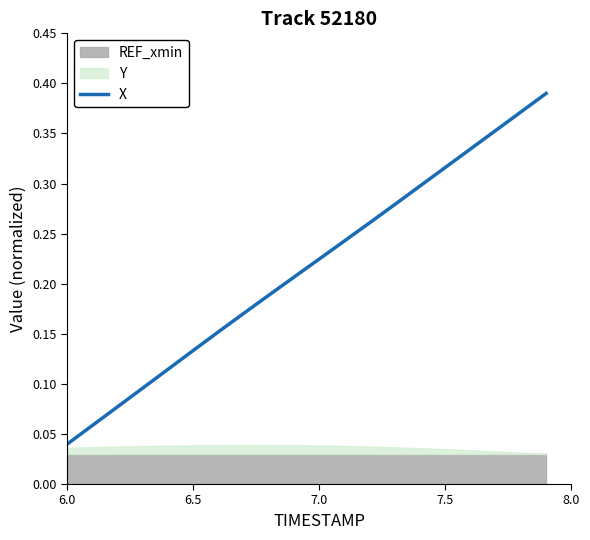

What is the value of the 4th point from the left?

0.1